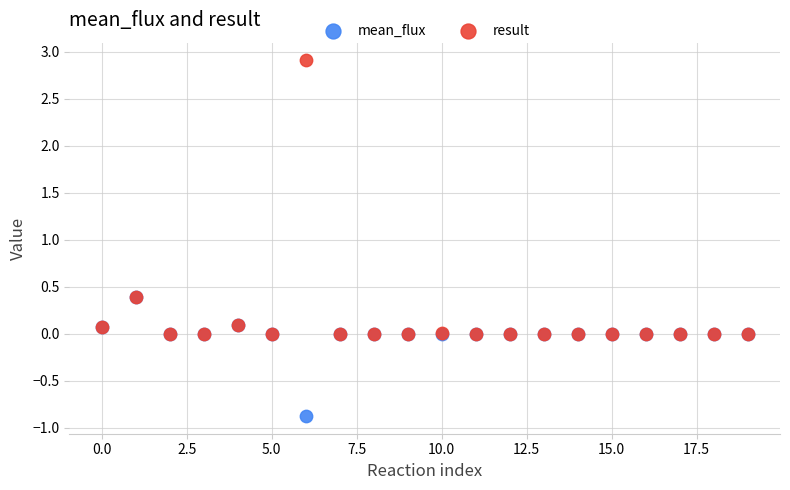

What are all the series names shown in the legend?

mean_flux, result